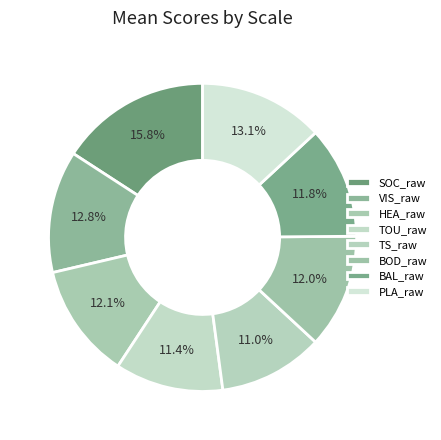

Approximately how many times larger is the value at BOD_raw compared to PLA_raw?

0.9